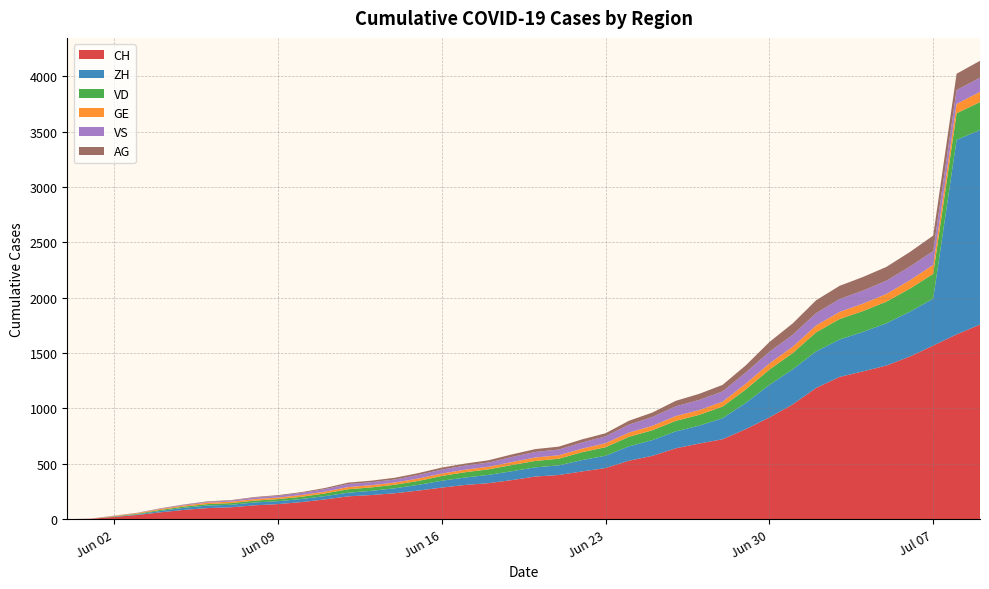

Reading left to right, list all the values displayed in this chart.

CH: 0	3	20	38	62	84	100	107	125	136	154	178	206	218	234	258	285	309	325	353	385	399	431	462	528	572	640	683	722	814	919	1037	1186	1285	1335	1388	1469	1568	1669	1758
ZH: 0	0	2	5	13	19	23	23	26	26	28	30	33	38	45	52	62	67	75	80	83	87	103	111	130	142	153	162	190	238	294	317	330	338	357	382	405	424	1758	1758
VD: 0	0	4	6	9	11	13	15	16	19	20	24	31	31	32	35	43	48	50	56	58	60	71	77	86	89	95	97	105	121	138	147	172	185	188	195	208	224	240	252
GE: 0	1	4	6	8	10	13	13	14	14	16	16	20	20	20	22	22	23	23	27	31	31	32	36	38	40	43	43	44	52	56	57	62	64	67	69	76	80	84	92
VS: 0	1	2	2	4	6	7	9	14	15	19	23	27	27	27	32	36	37	38	46	50	52	56	62	72	80	88	92	93	101	105	108	112	116	118	120	123	126	126	128
AG: 0	0	0	1	3	3	5	5	5	7	7	10	13	14	16	17	18	18	21	23	26	26	28	28	35	40	50	55	59	65	88	103	116	120	123	125	132	140	147	153